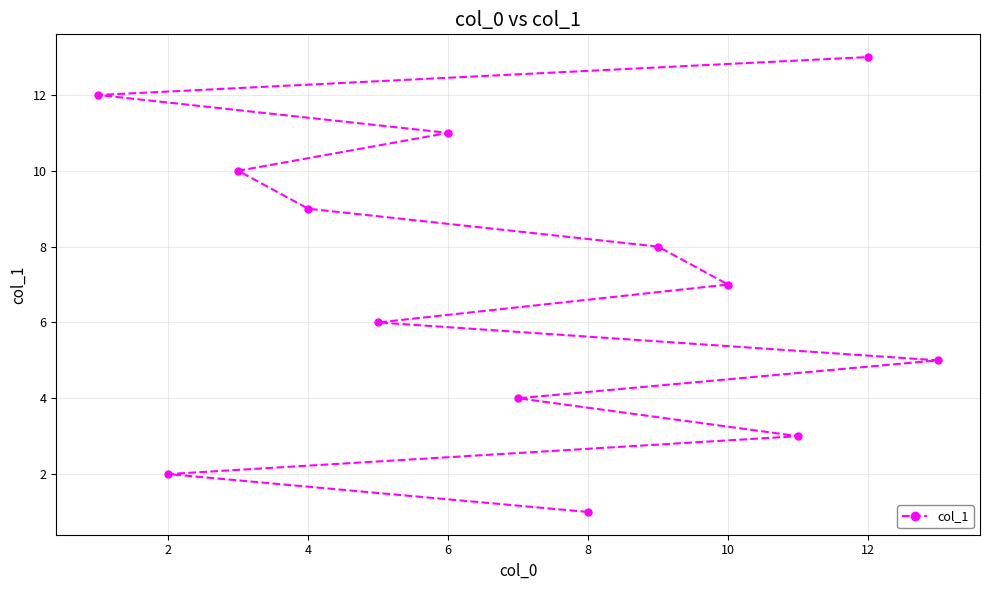

Which label corresponds to the smallest value in the chart?

8